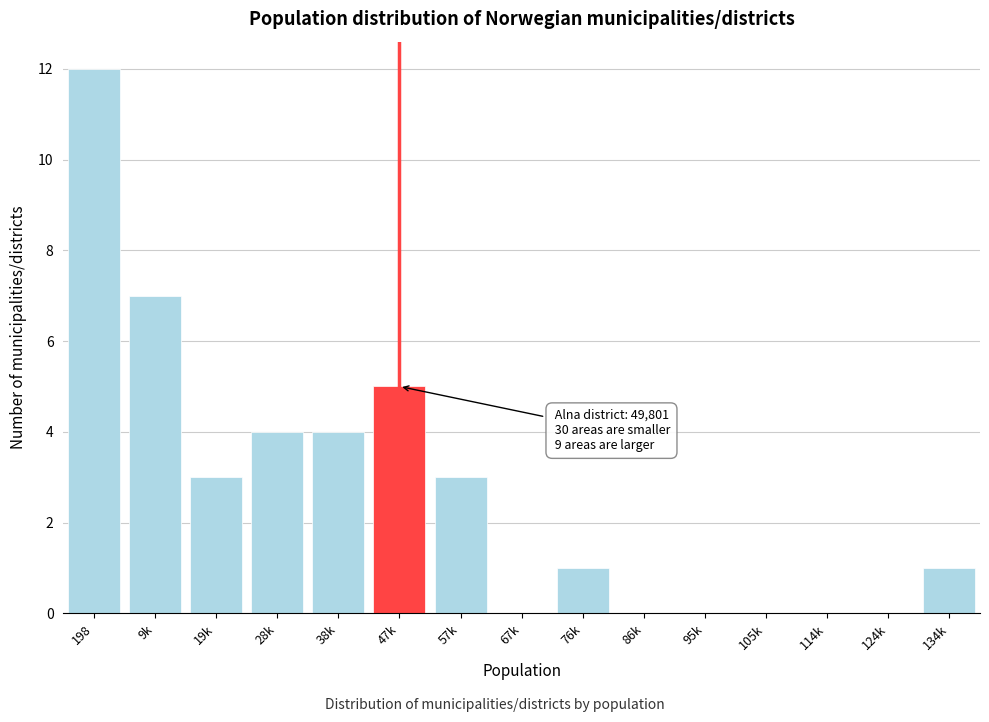

What is the change in value from 198 to 67k?

-12